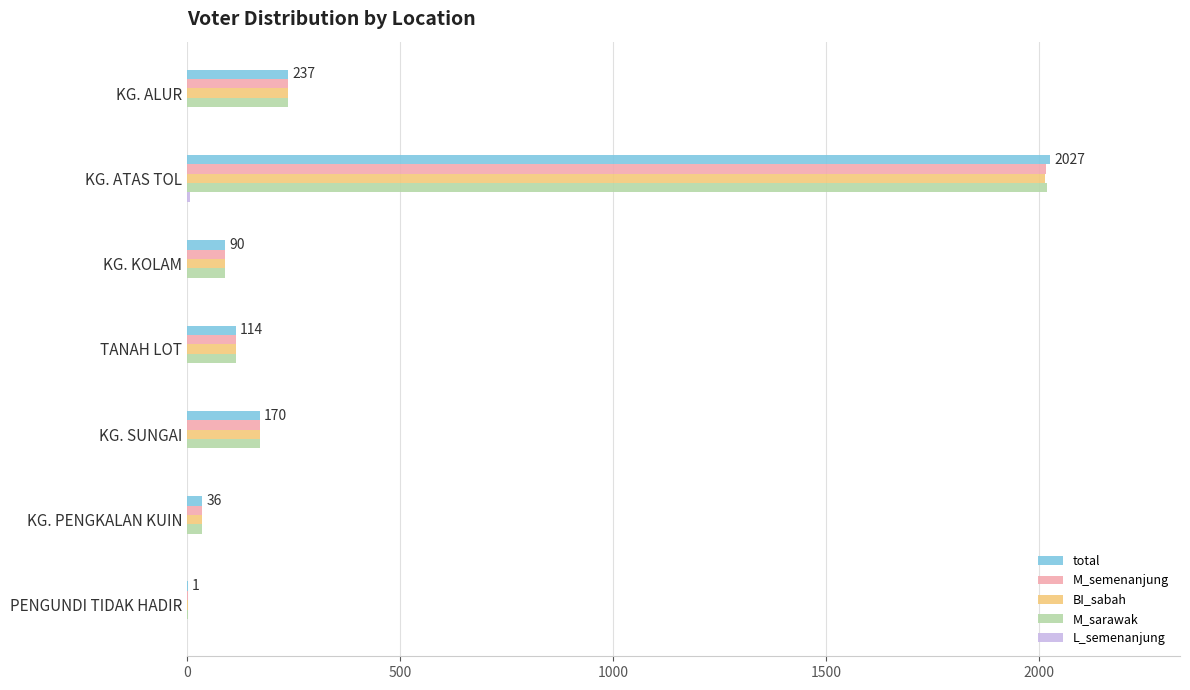

Is it true that total equals 114 at TANAH LOT?

True